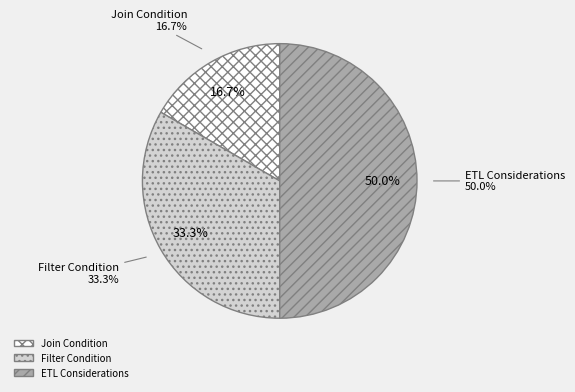

Does ETL Considerations represent more than half of the total?

No